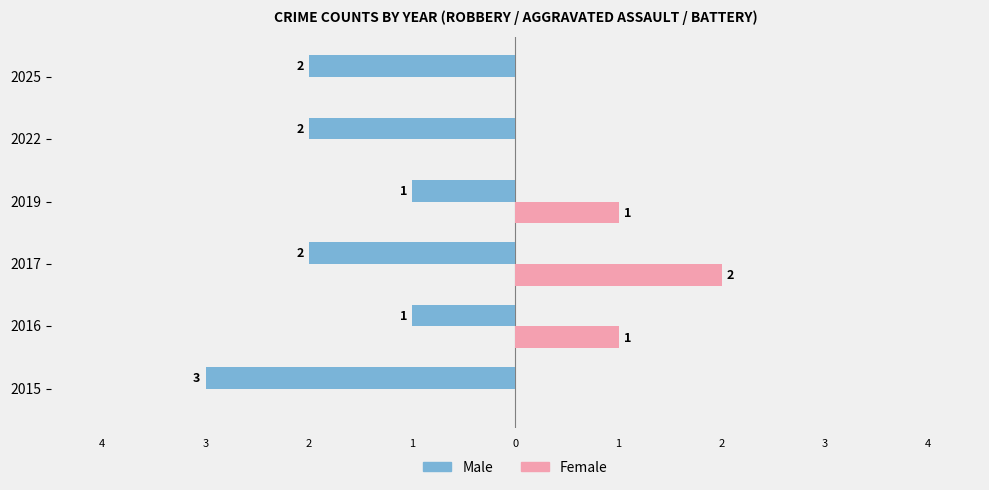

What is the minimum value for Male?

-3